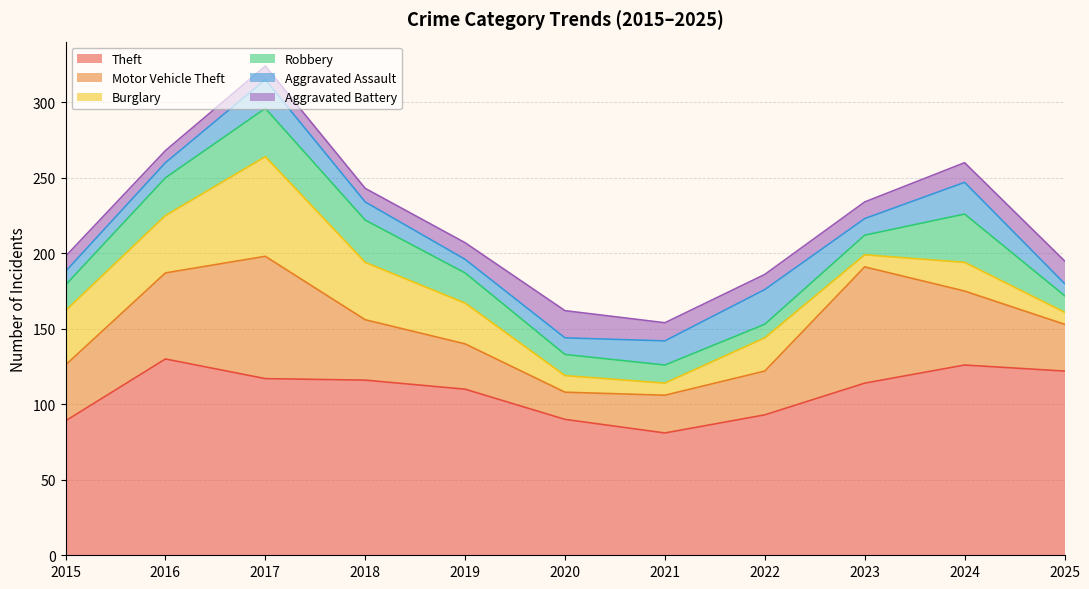

At which category does the chart reach its minimum across all series?

2021